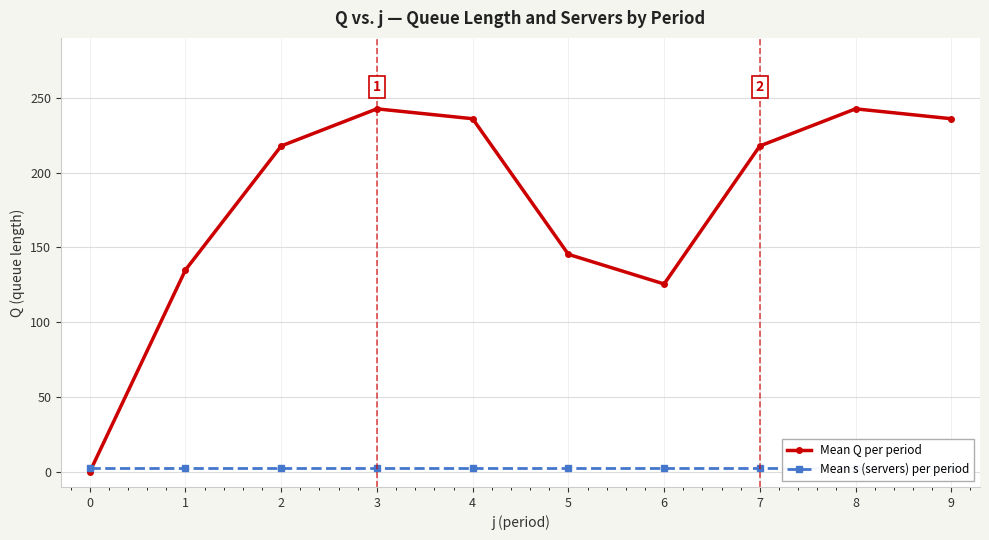

Is the value of Mean s (servers) per period at 8 greater than the value of Mean Q per period at 6?

No